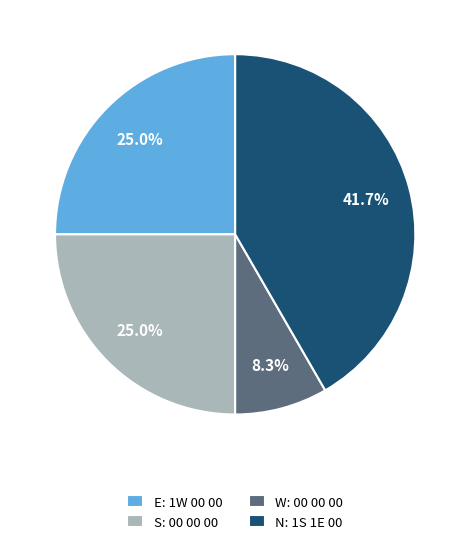

Is it true that N: 1S 1E 00 is 42% of the pie?

True